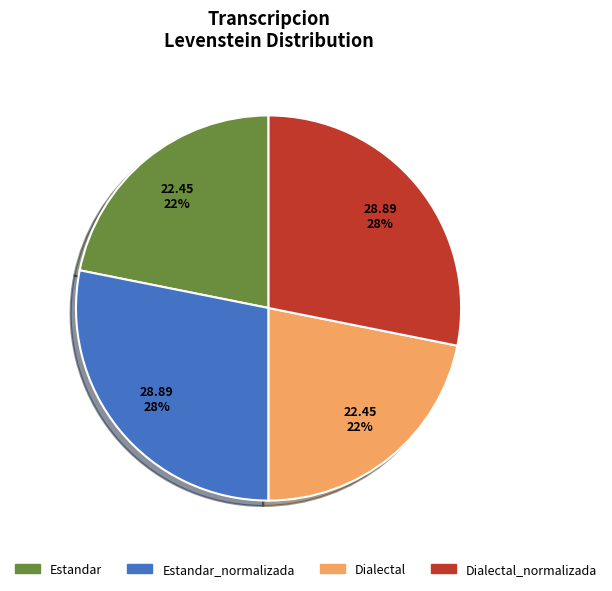

To the nearest percent, what is the average slice percentage?

25%